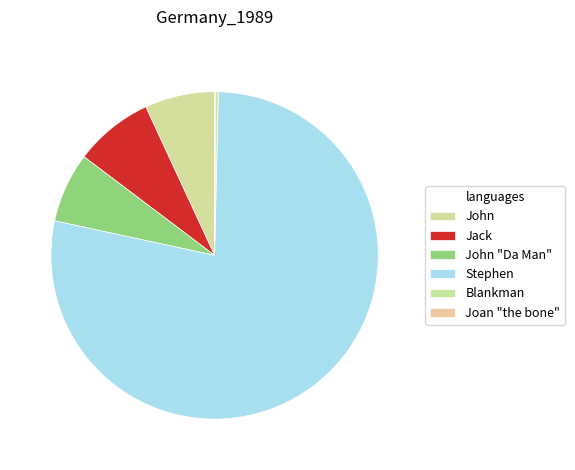

Count the number of slices in the pie.

6